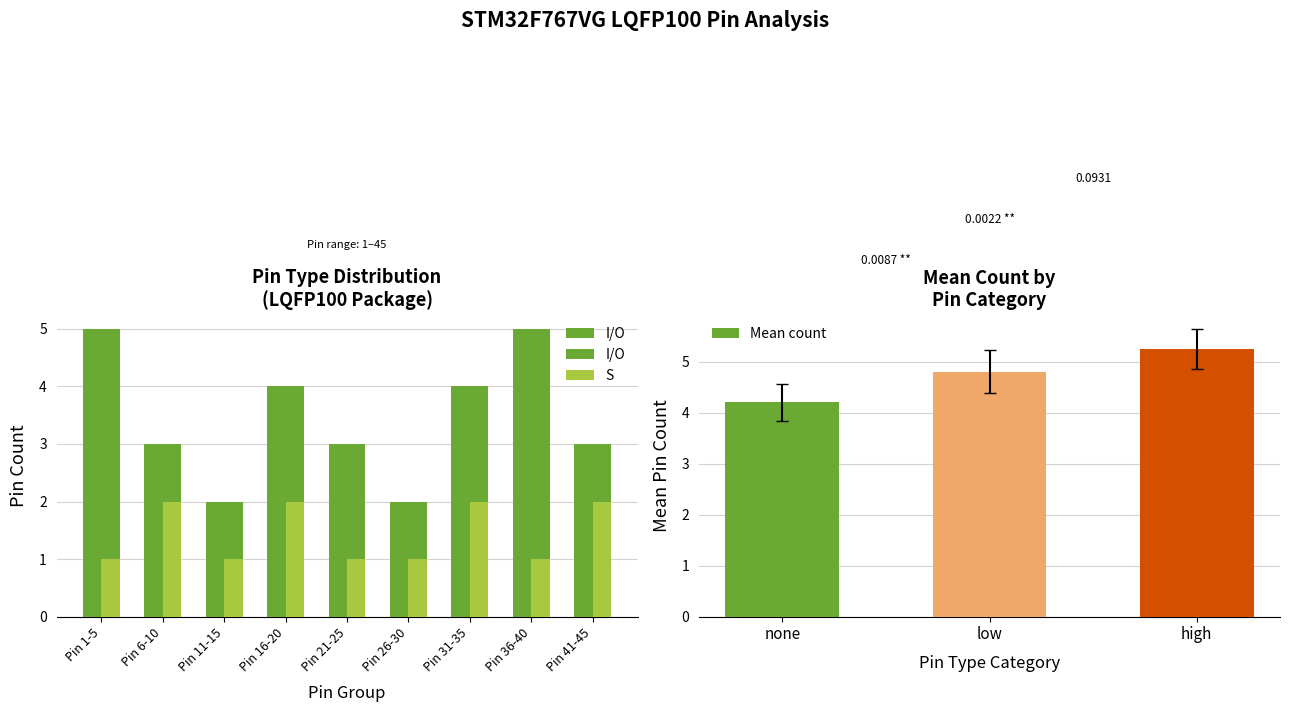

At which category is the sum across all series the highest?

Pin 1-5